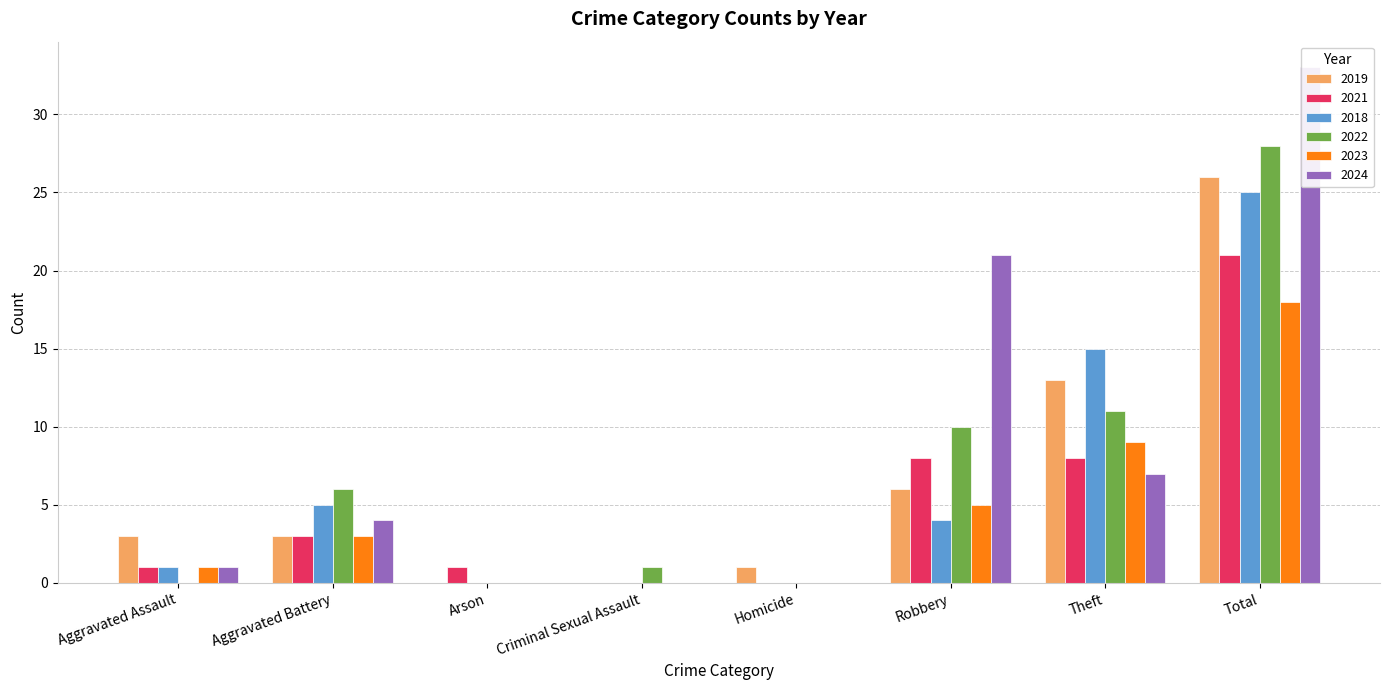

How many bars are there in each group?

6